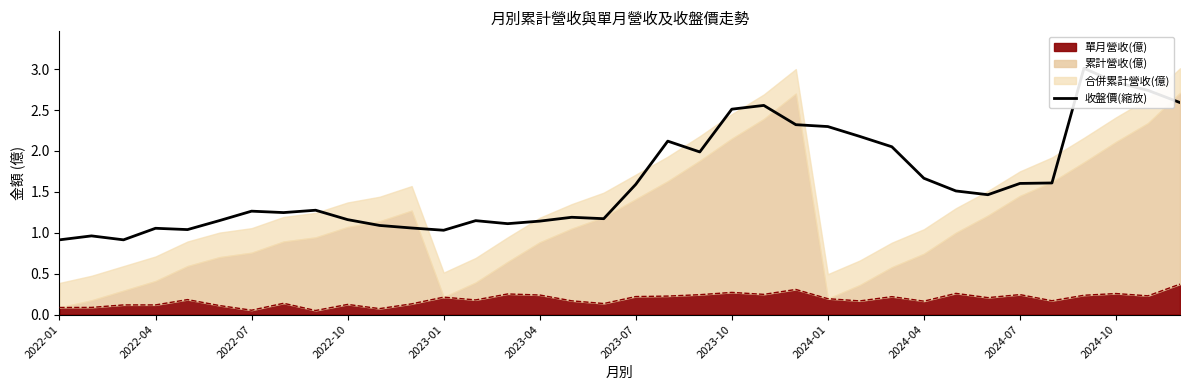

Is it true that the value at 2022-01 is 1.3?

False